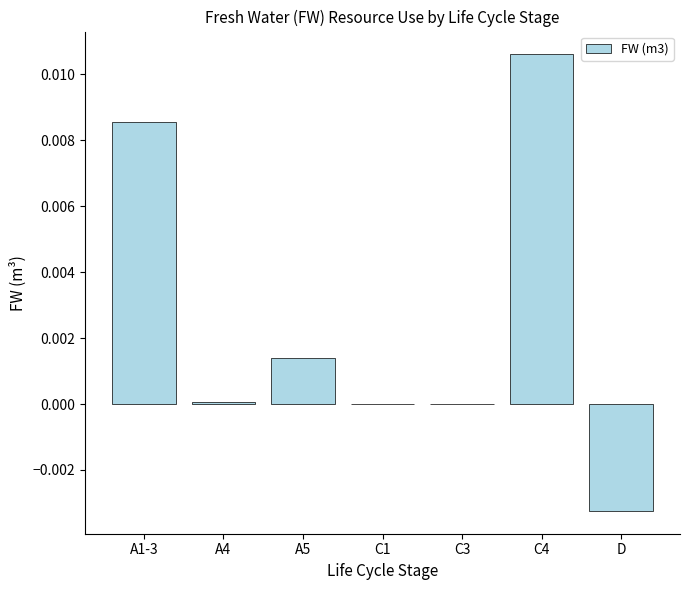

The value at A1-3 is 0.0. True or false?

True